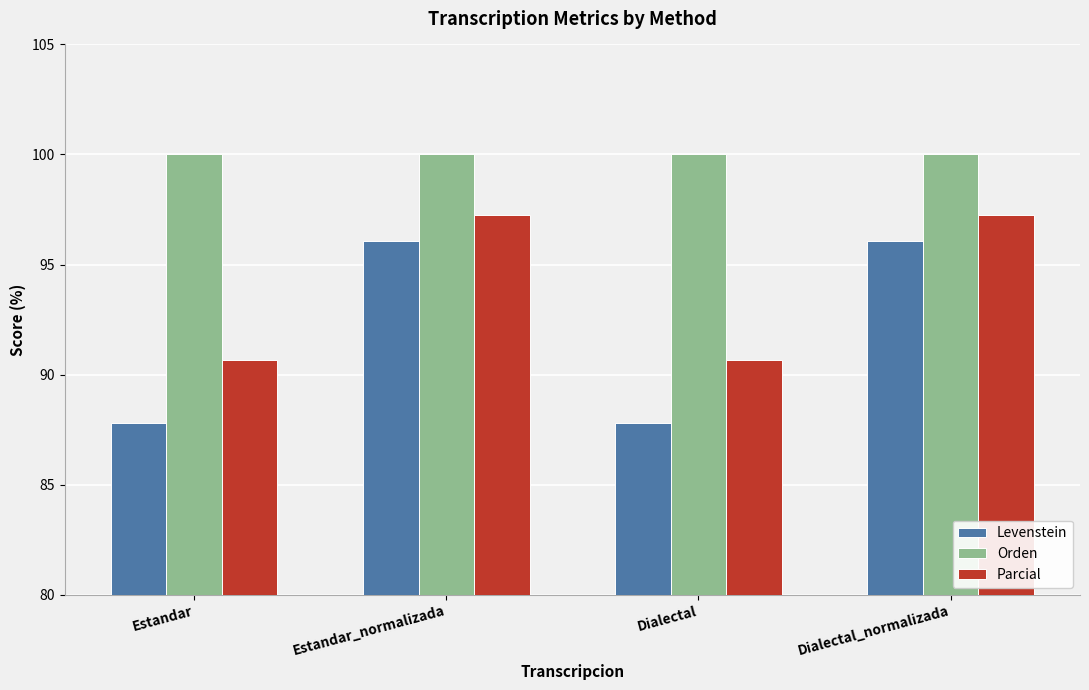

The value of Levenstein at Dialectal is 141.6. True or false?

False